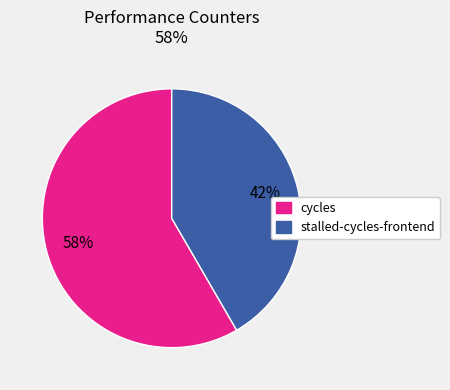

How many slices are in this pie chart?

2